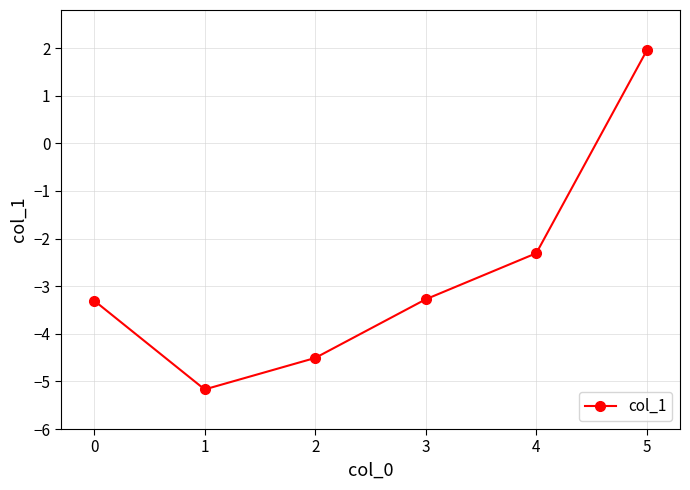

How many lines are shown in the chart?

1